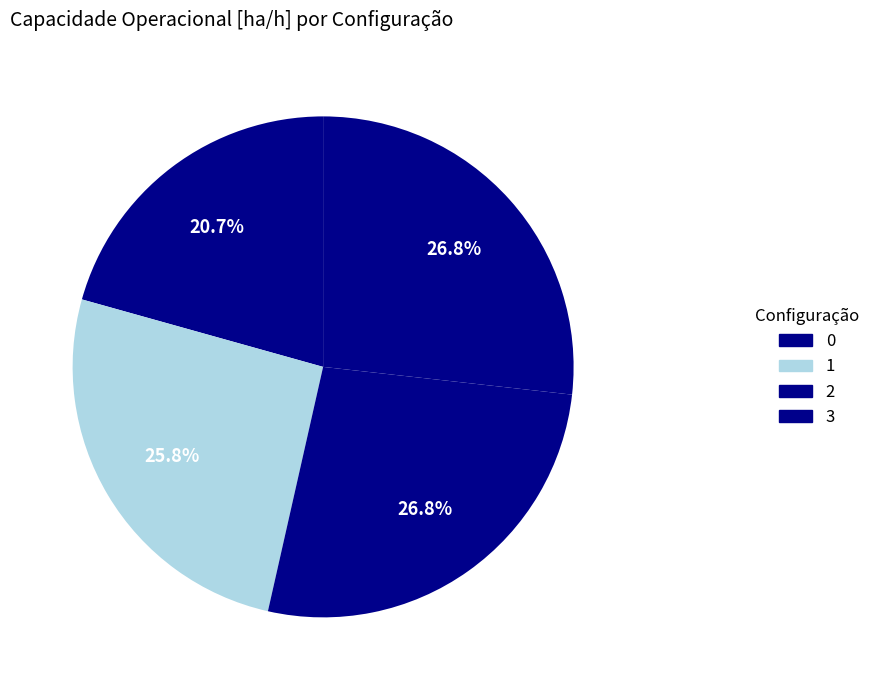

Is it true that 1 is 37% of the pie?

False